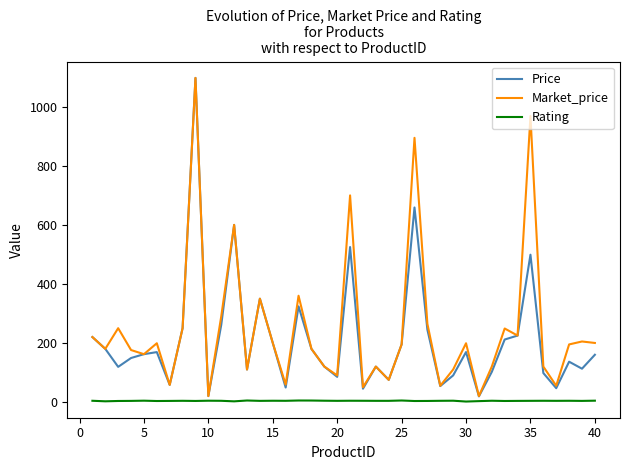

List the series in order of their overall mean, highest first.

Market_price, Price, Rating